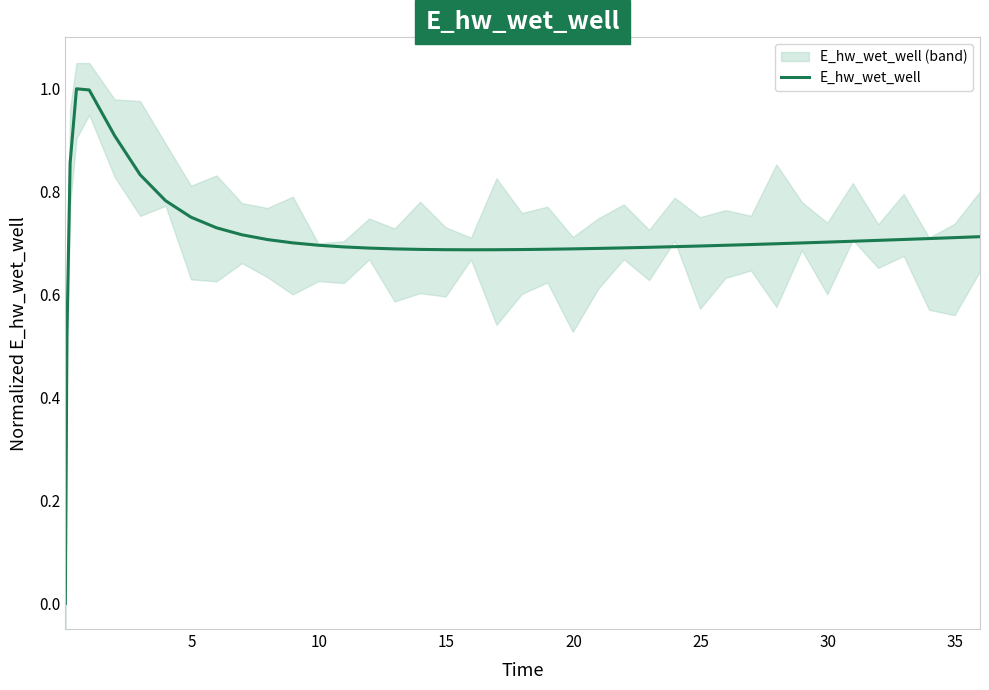

Is this an area chart (filled region under the line)?

No